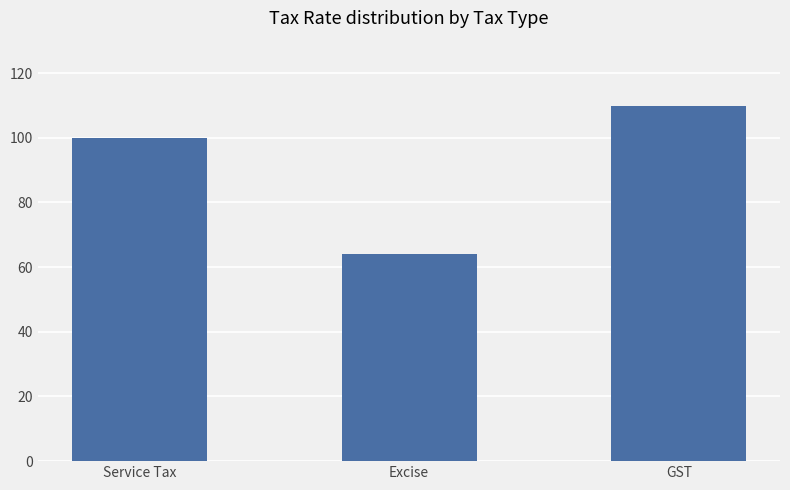

What is the change in value from Excise to GST?

+45.7